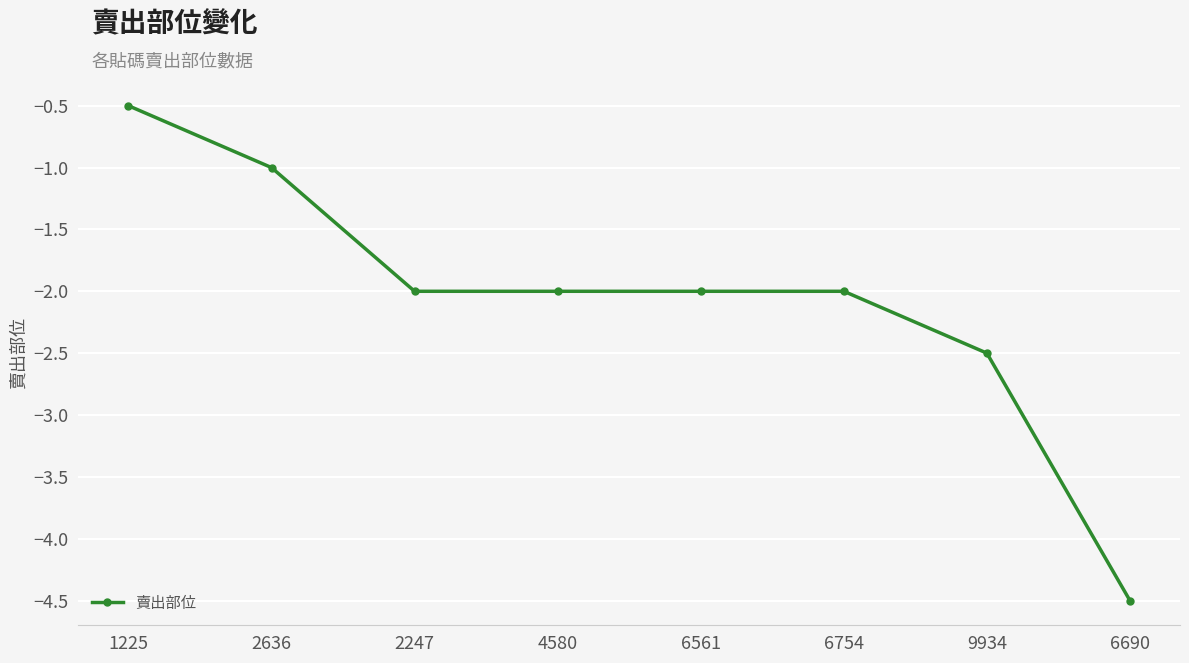

What is the smallest value displayed?

-4.5